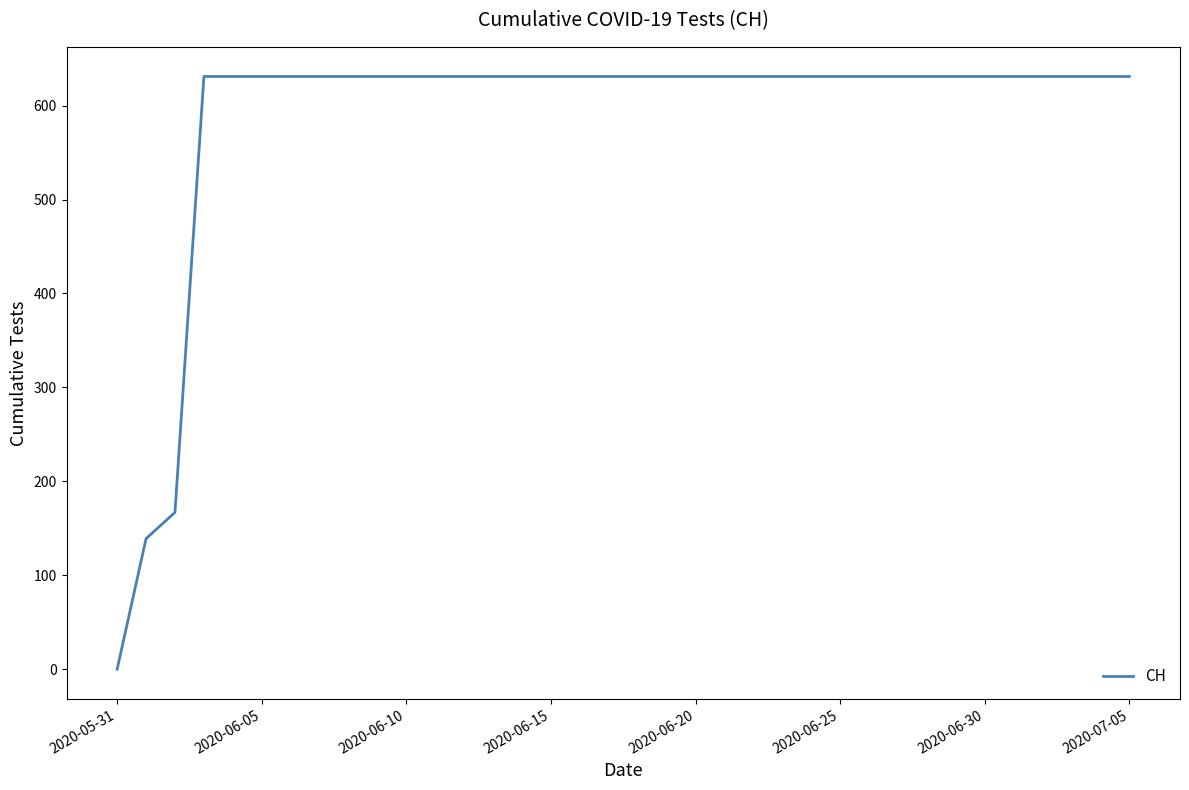

What is the difference between the maximum and minimum values?

631